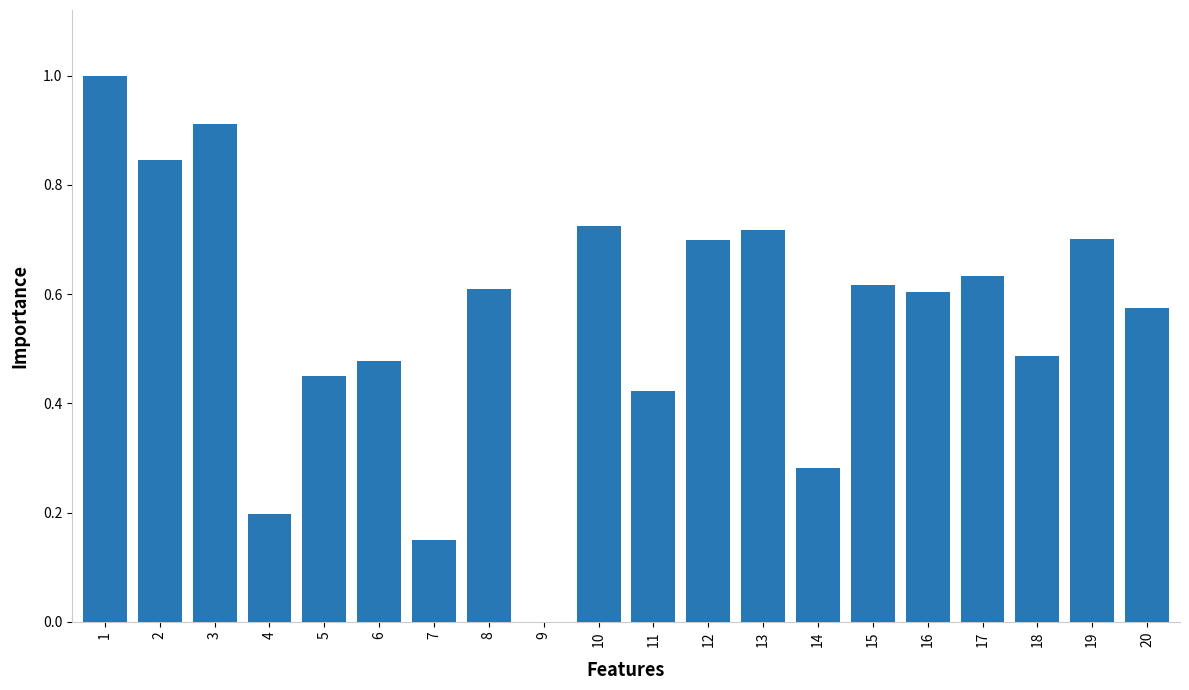

Count the number of data series in this chart.

1